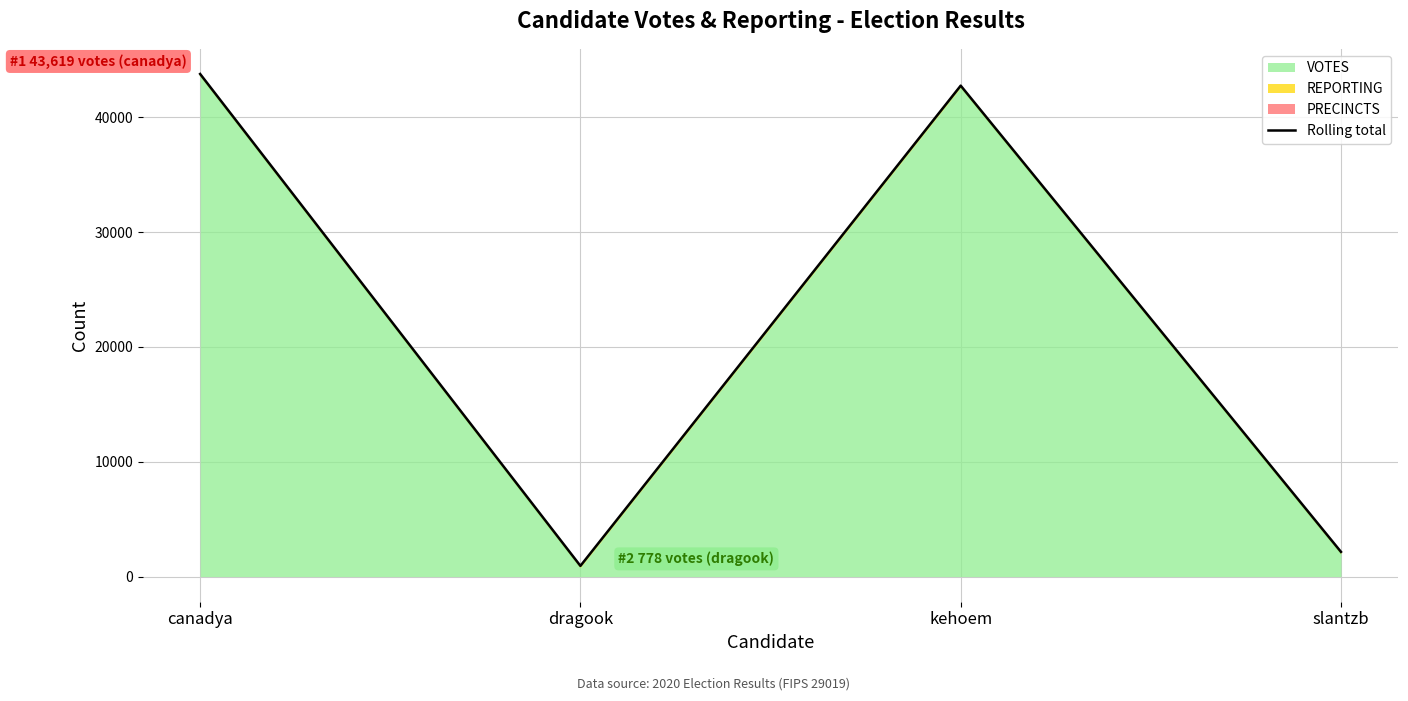

How many data points does each series have?

4